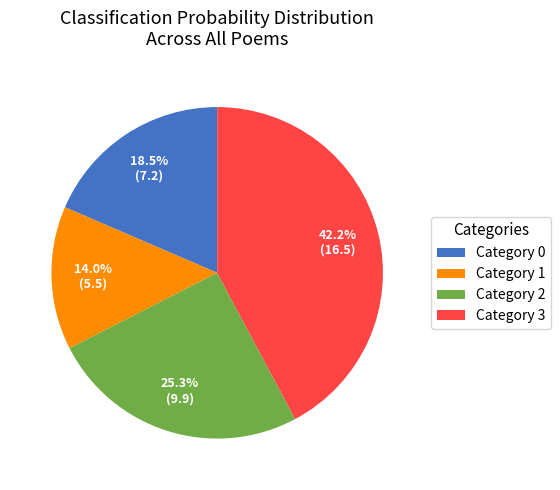

Between Category 1 and Category 0, which is larger?

Category 0